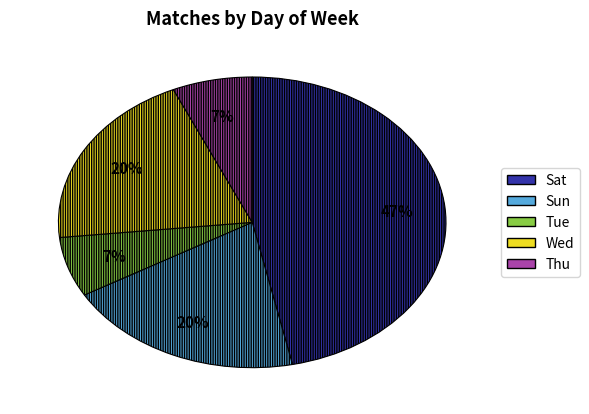

Is the sum of Sun and Tue greater than half?

No